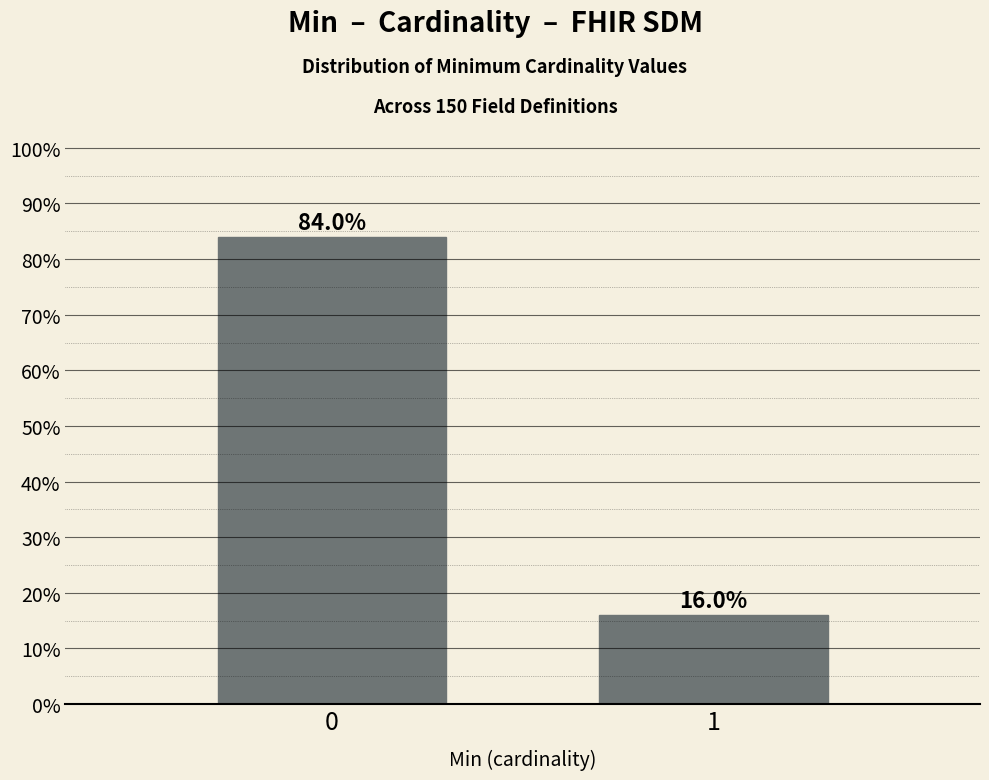

Reading left to right, transcribe all the data shown in this chart.

0=84	1=16